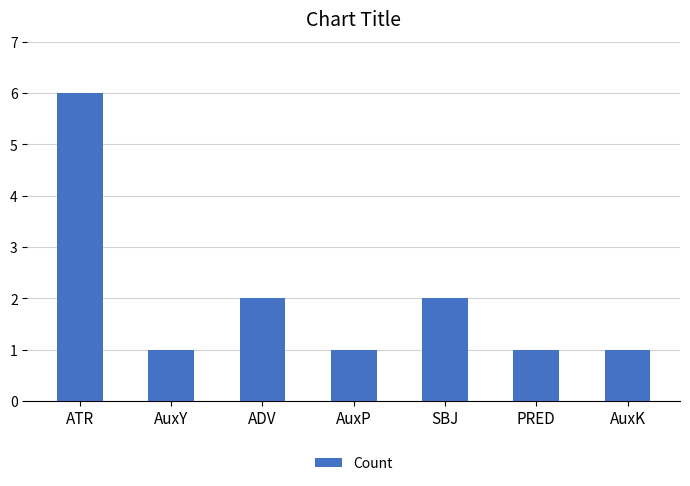

What value does the data have at SBJ?

2